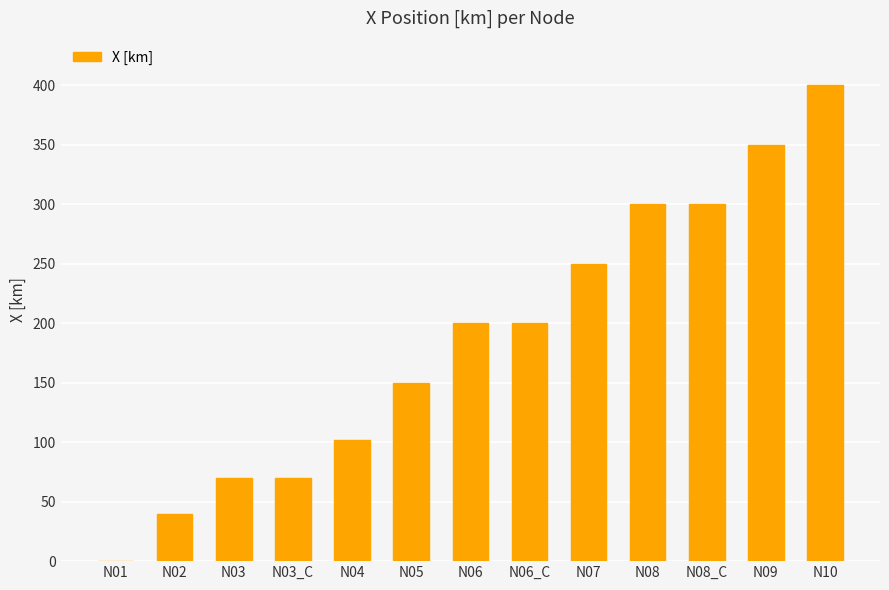

What is the sum of all values?

2431.5